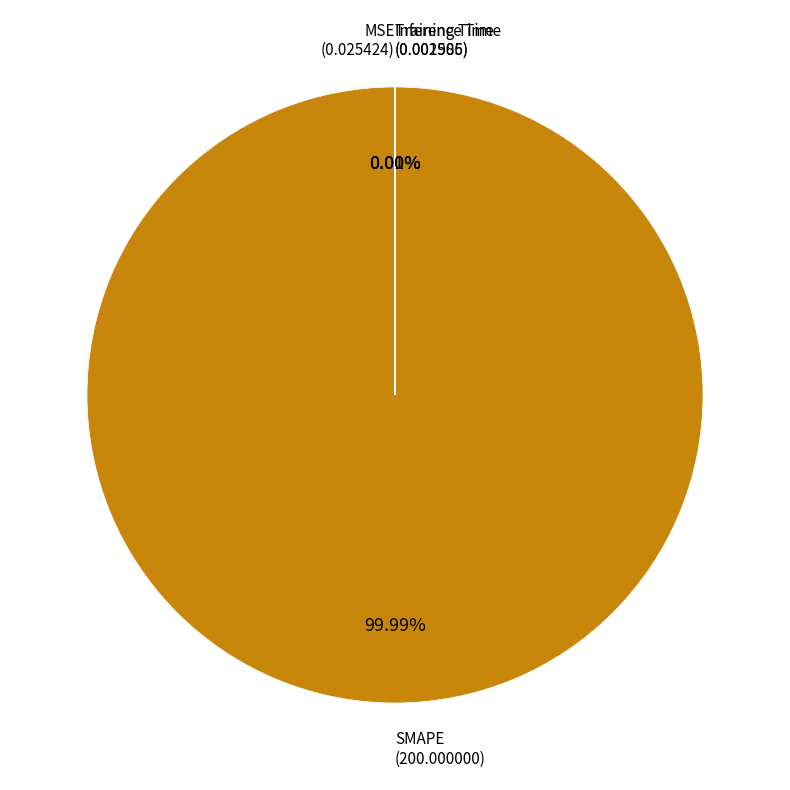

Which category has the biggest portion of the pie?

SMAPE